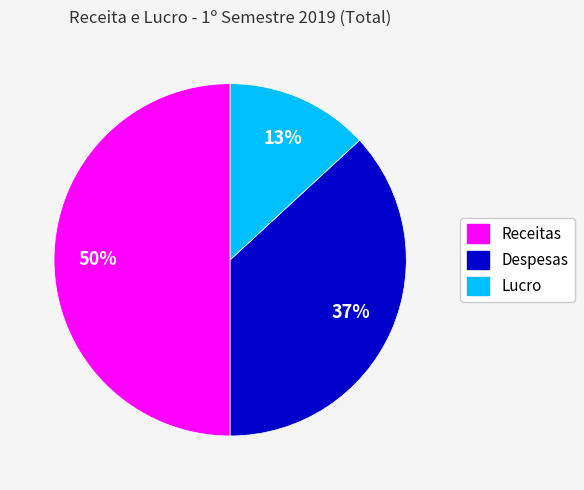

Which has a higher value, Despesas or Lucro?

Despesas